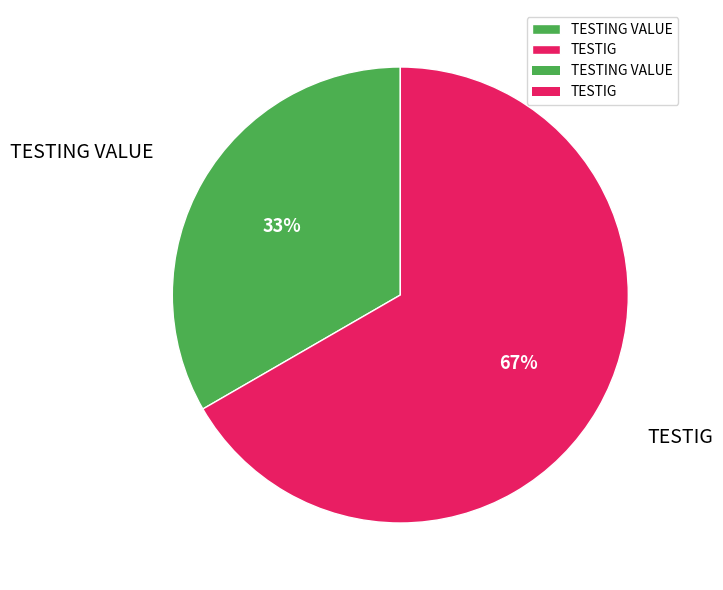

What is the largest slice in the pie chart?

TESTIG